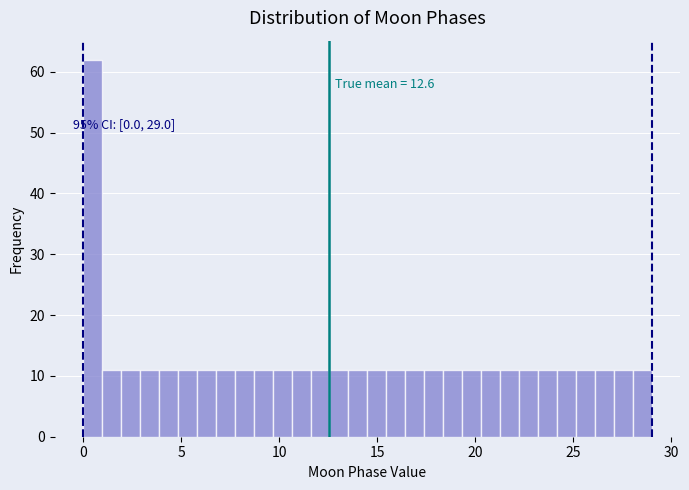

Around what value on the x-axis is the tallest bar? Give the approximate position of its centre, as read against the axis.

0.5